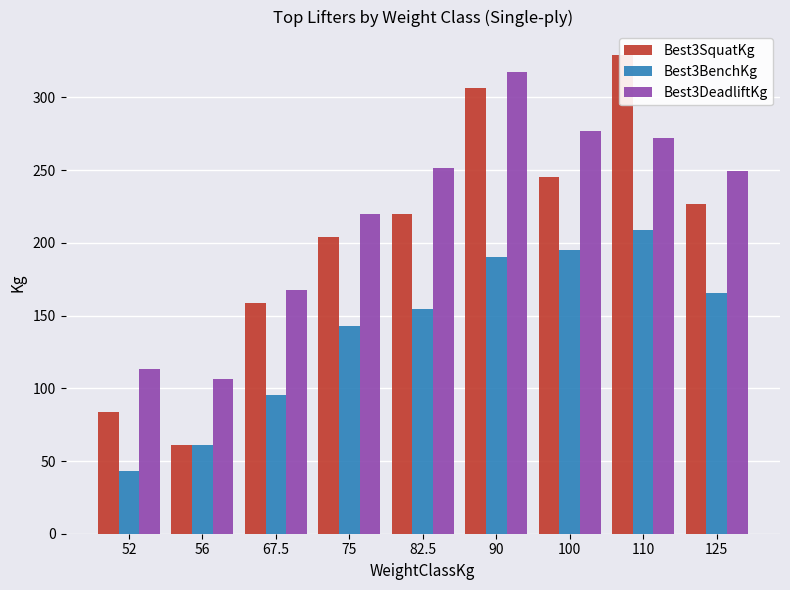

Is it true that Best3SquatKg equals 121.1 at 90?

False